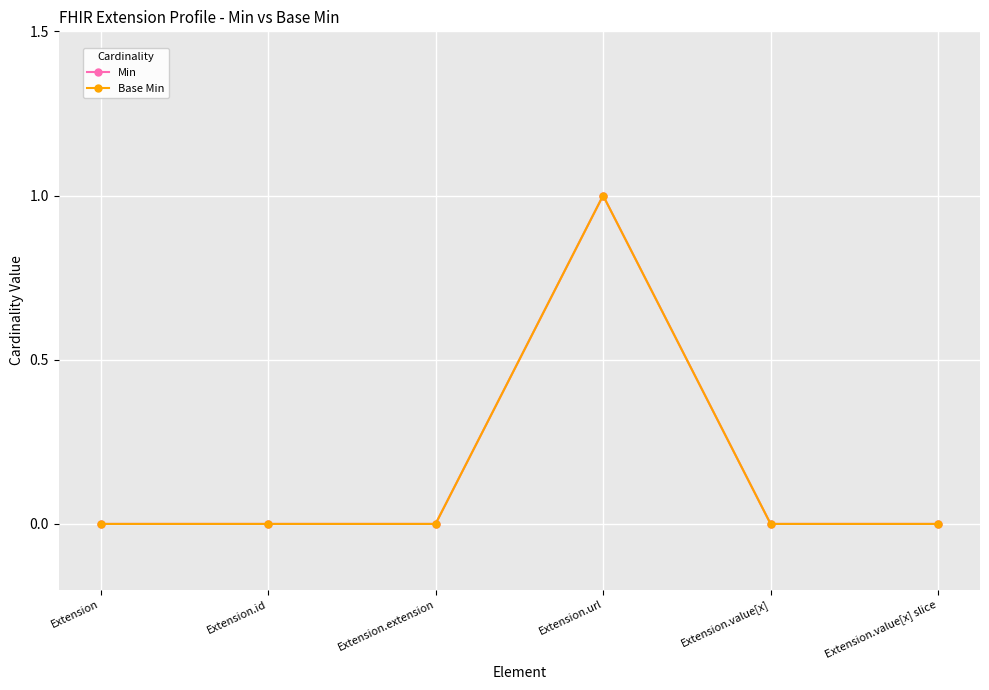

At which category is the sum across all series the highest?

Extension.url